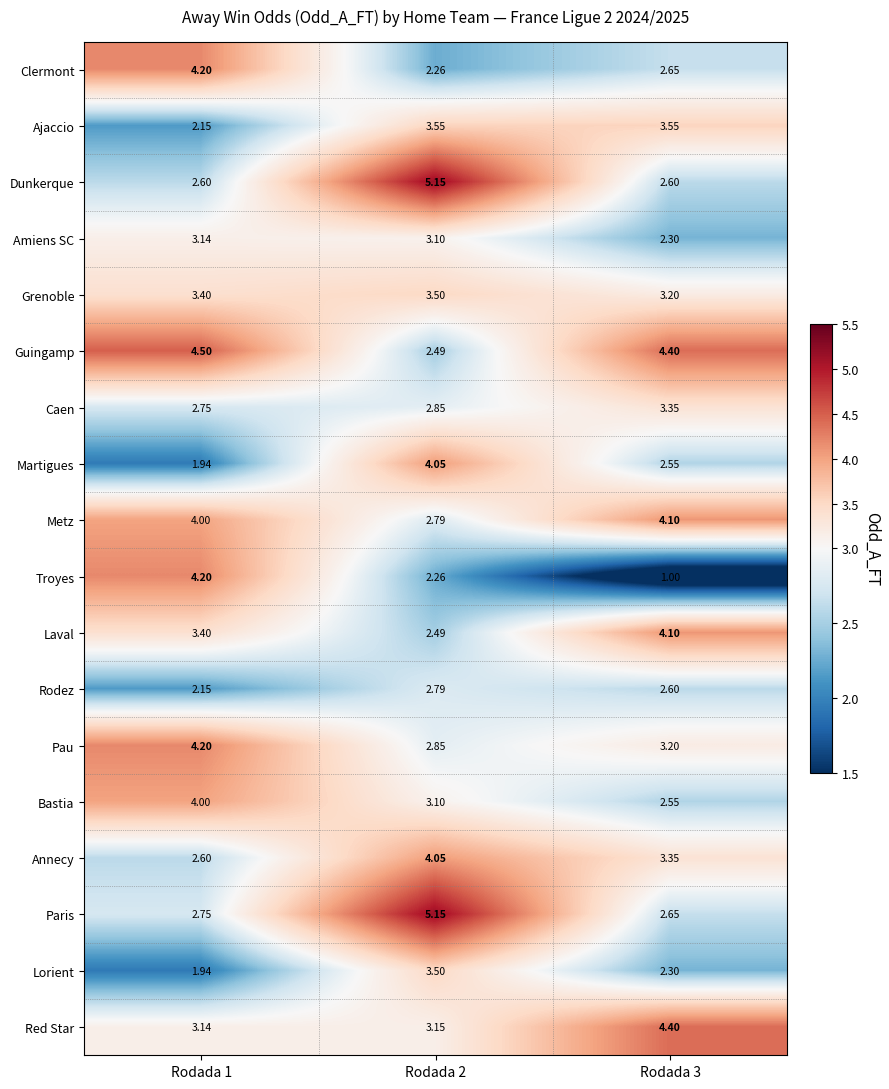

Which series has the largest range (max minus min)?

Troyes